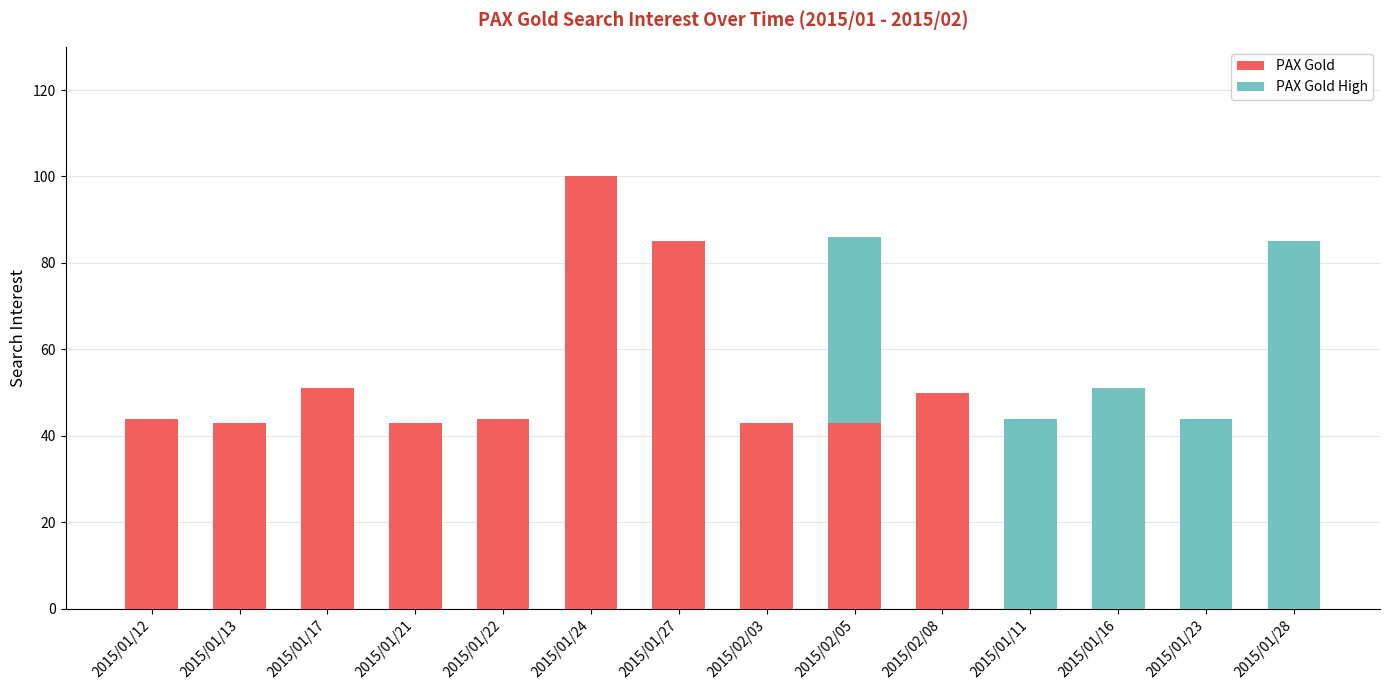

Is it true that PAX Gold equals 67 at 2015/01/13?

False